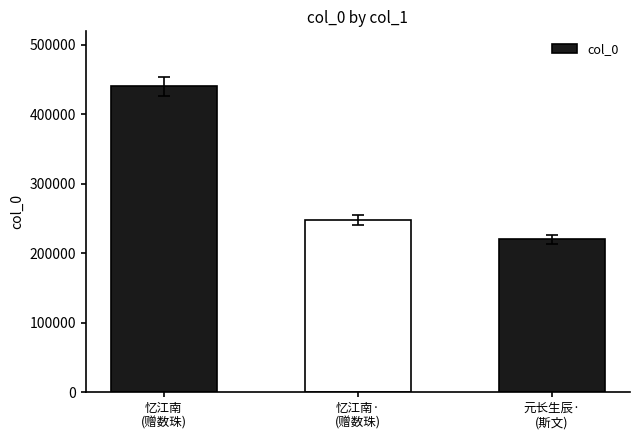

What is the value of the 3rd bar from the left?

220214